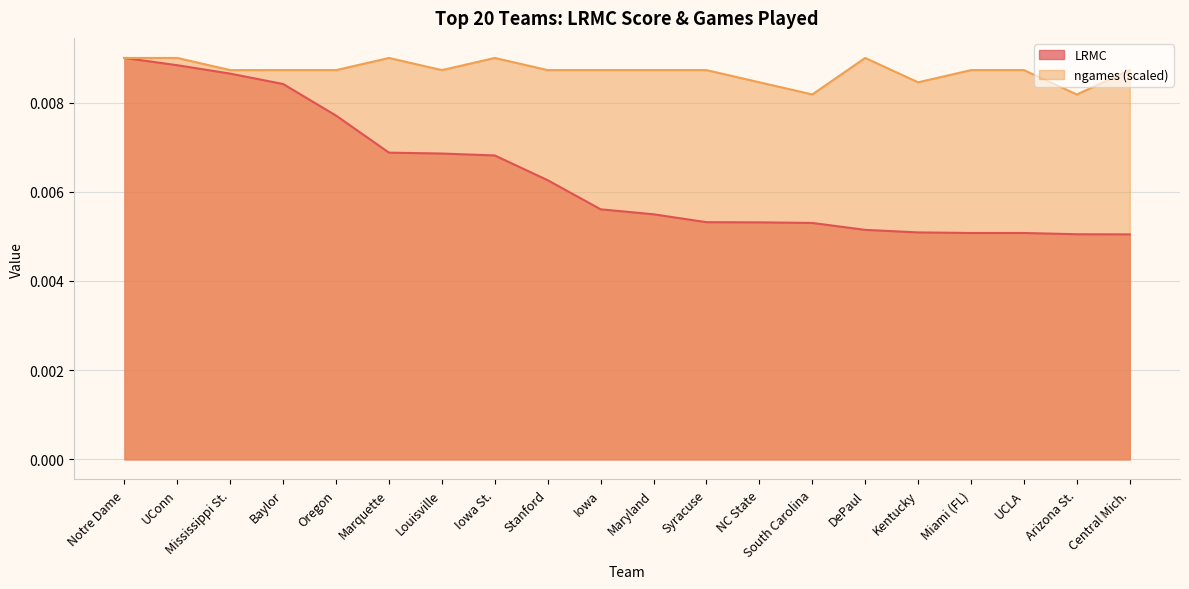

Does the chart display data point markers on the line(s)?

No